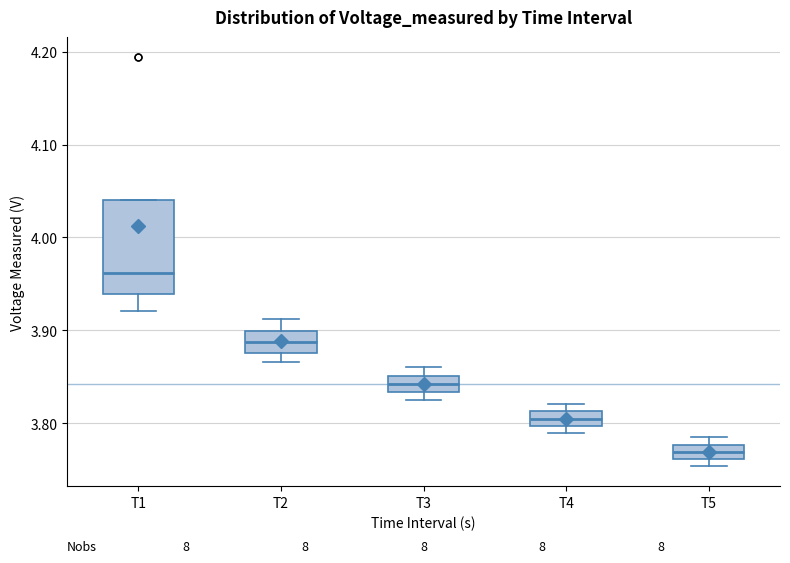

Comparing the boxes themselves (not the whiskers), which one is the tallest?

T1